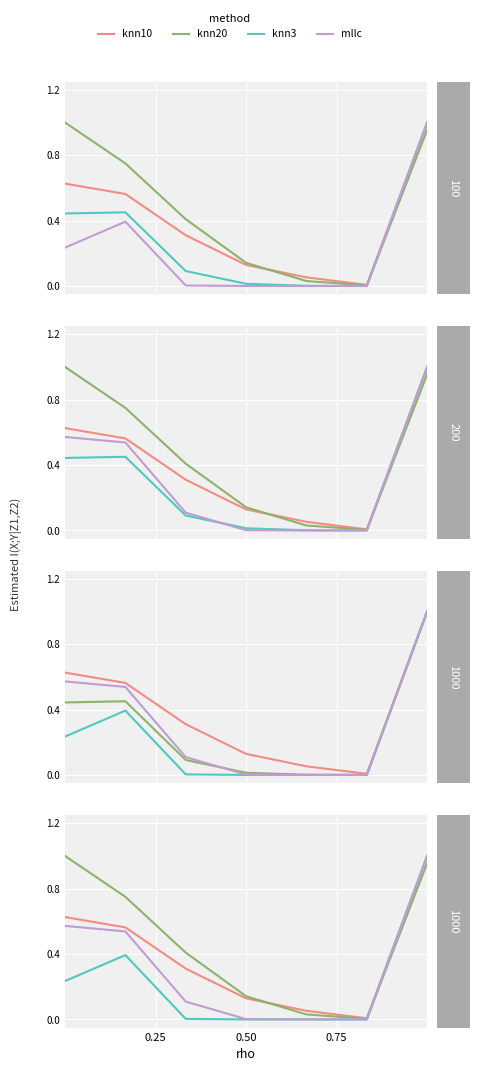

List the series in order of their peak value, lowest first.

knn10, knn20, knn3, mllc